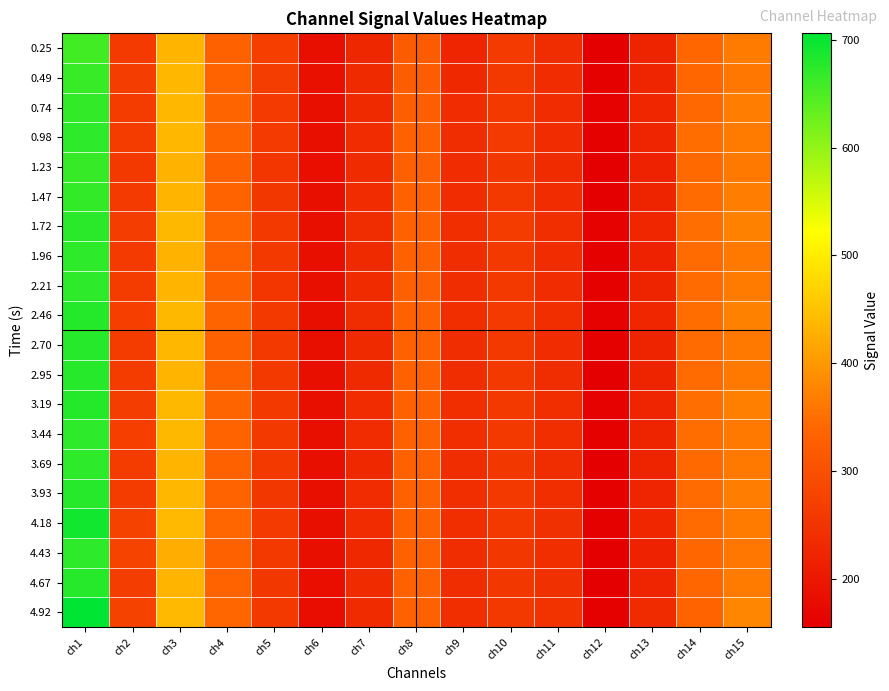

What is the total value across all series at ch7?

4664